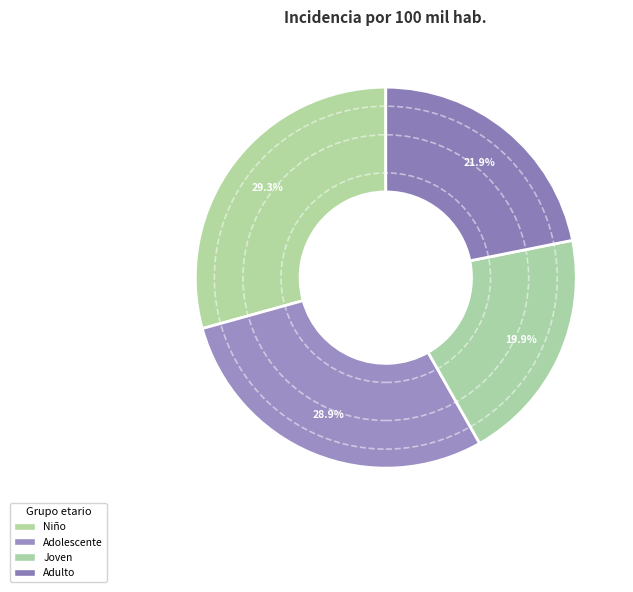

What is the largest slice in the pie chart?

Niño (0 a 11 años)